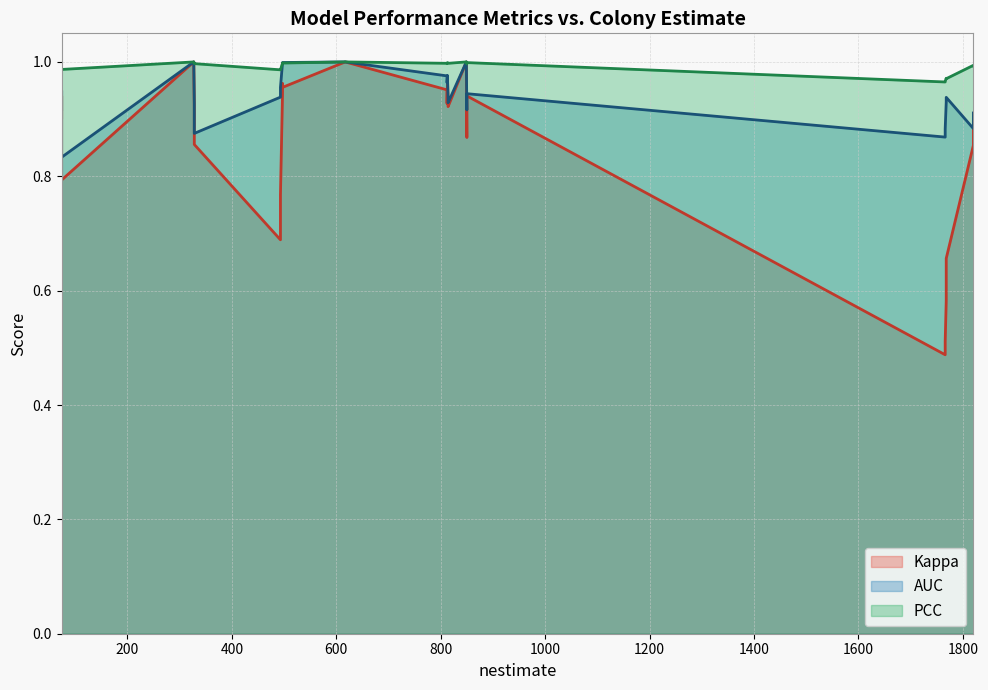

What is the sum of all PCC values?

39.7